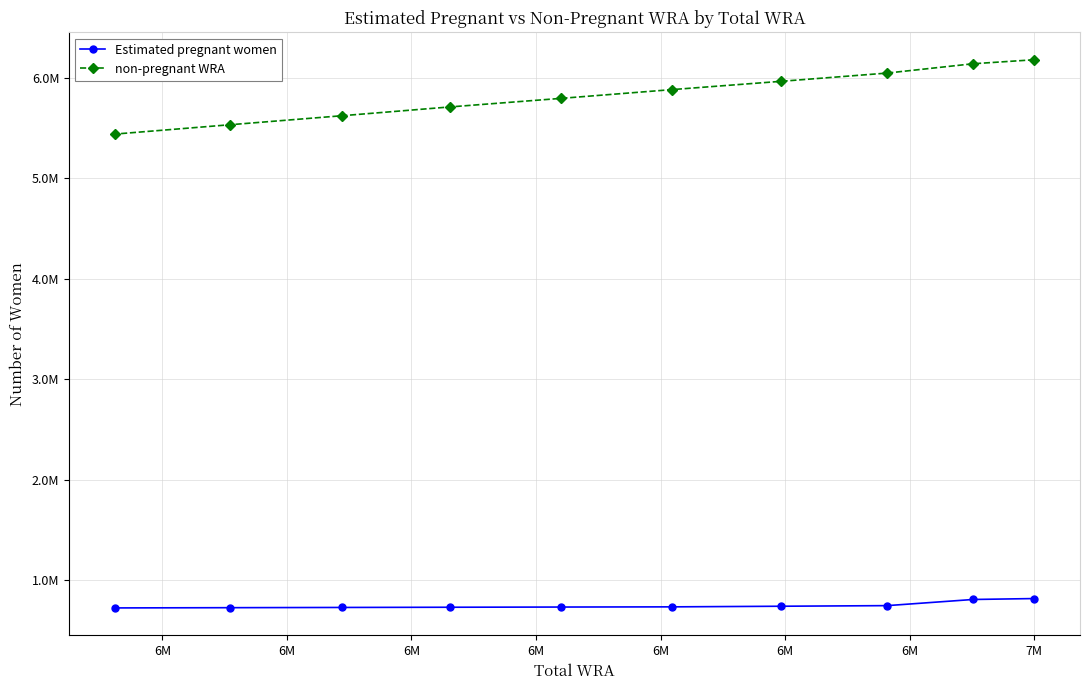

What is the difference between the Estimated pregnant women values at 7M and 6M?

2247.1